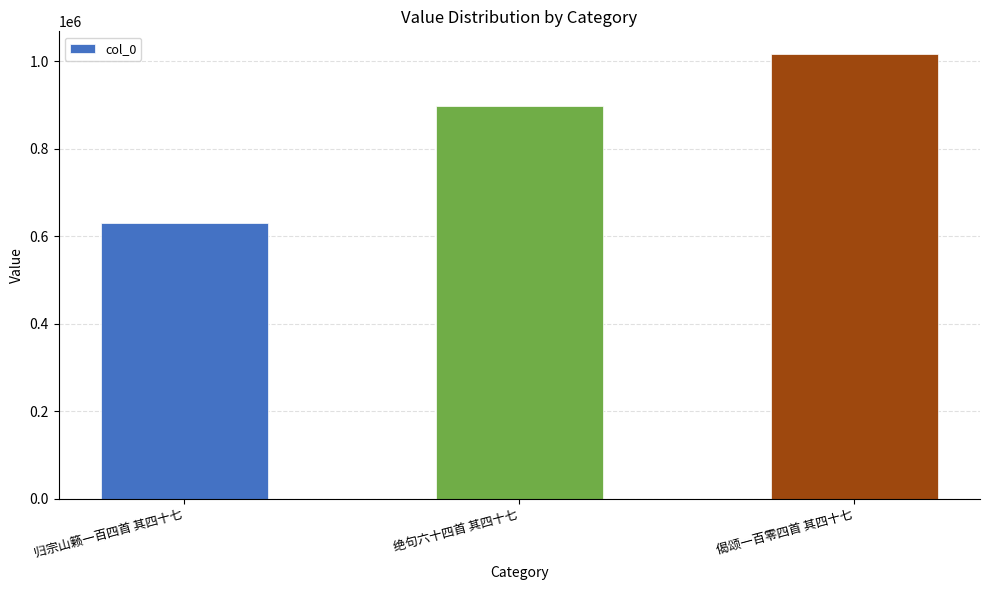

List the labels in order of value, largest first.

偈颂一百零四首 其四十七, 绝句六十四首 其四十七, 归宗山籁一百四首 其四十七